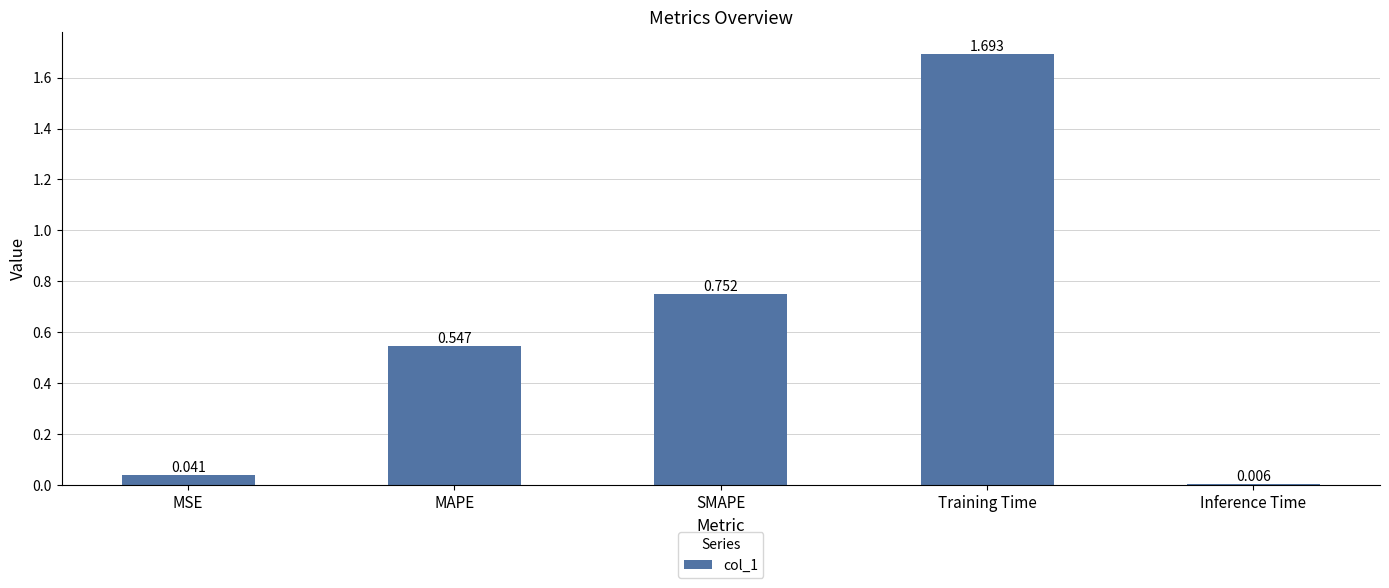

What is the difference between the values at Inference Time and SMAPE?

0.7